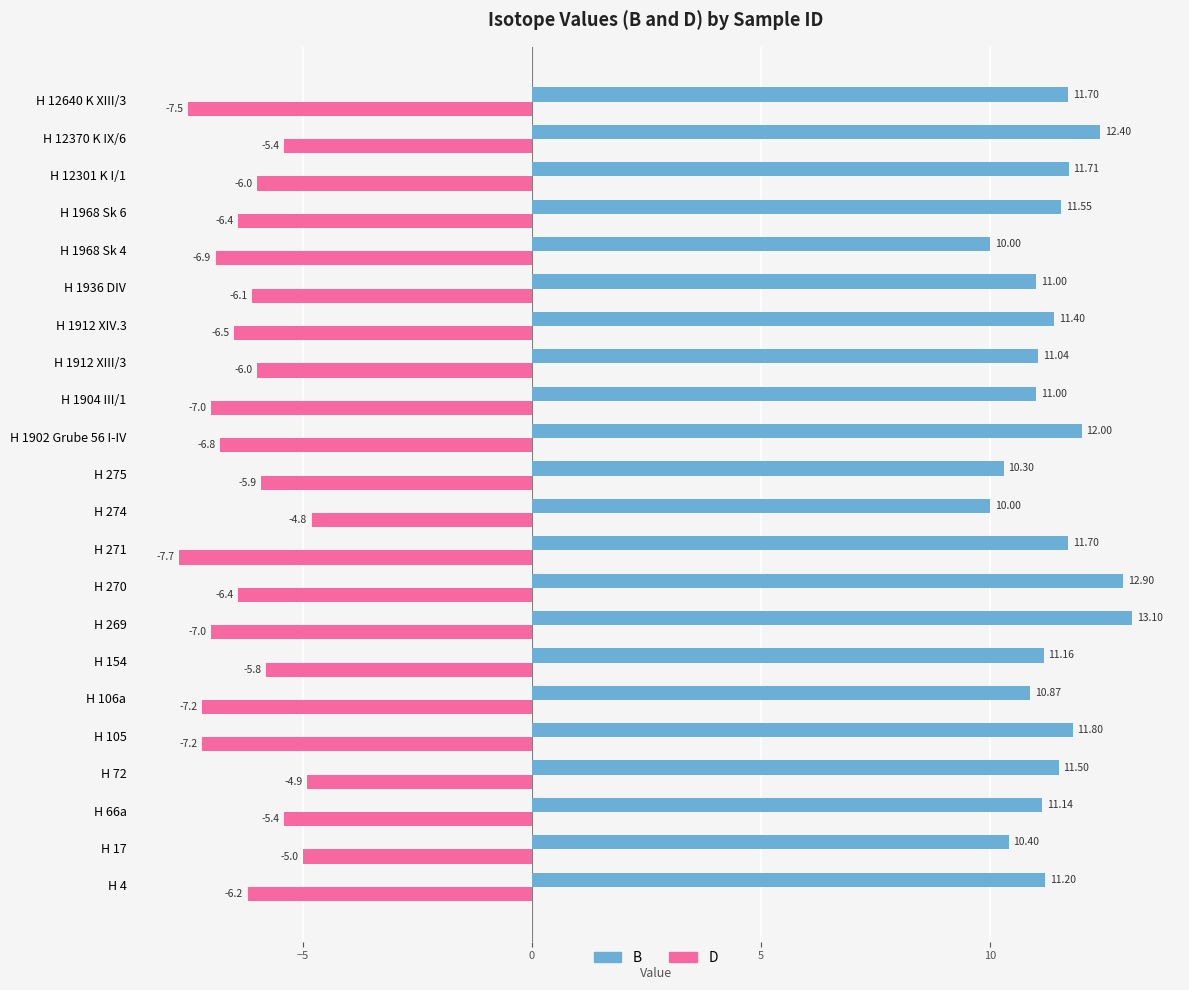

What is the minimum value shown in the chart?

-7.7